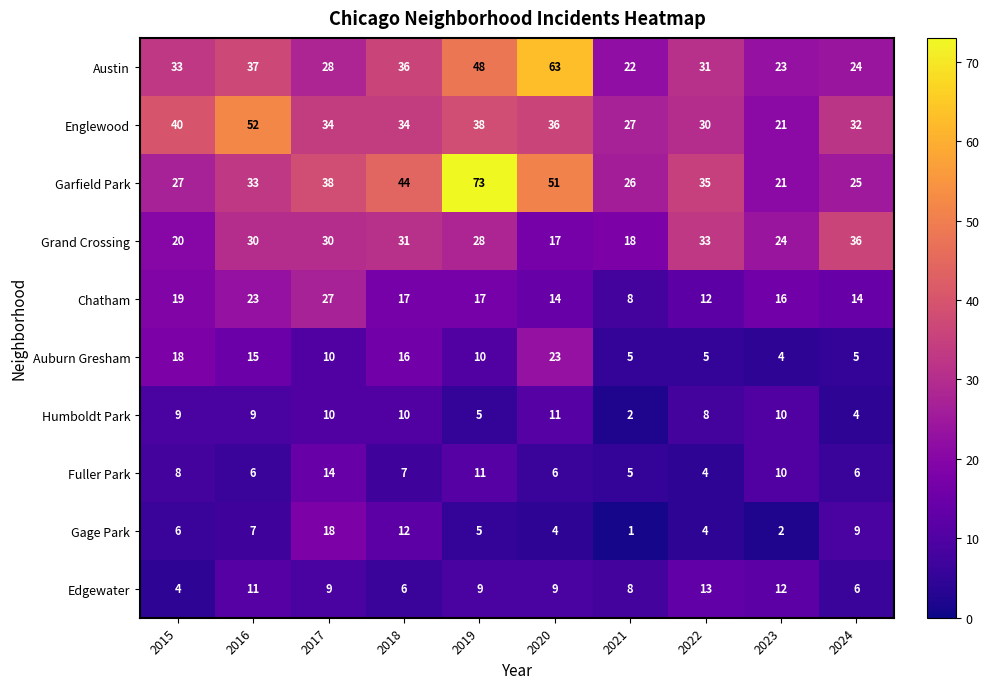

What is the sum of the Englewood values at 2016 and 2018?

86